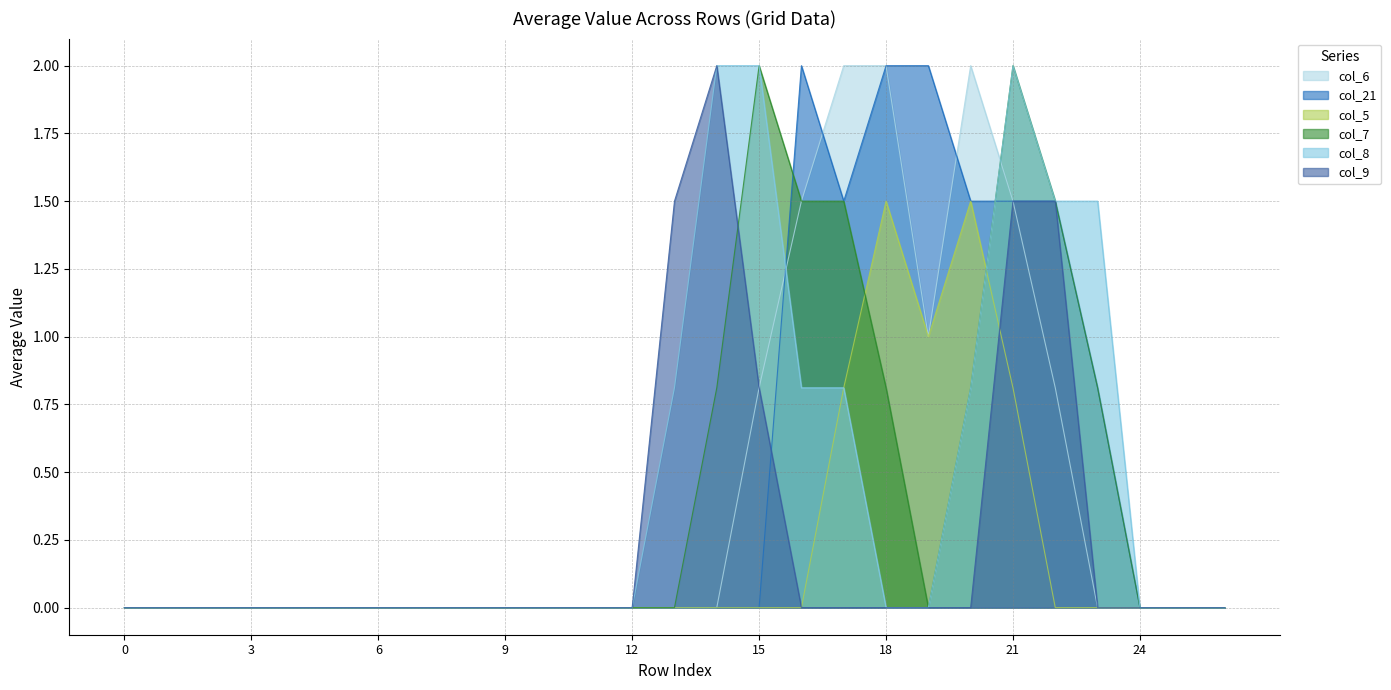

At which label does col_5 reach its peak?

18